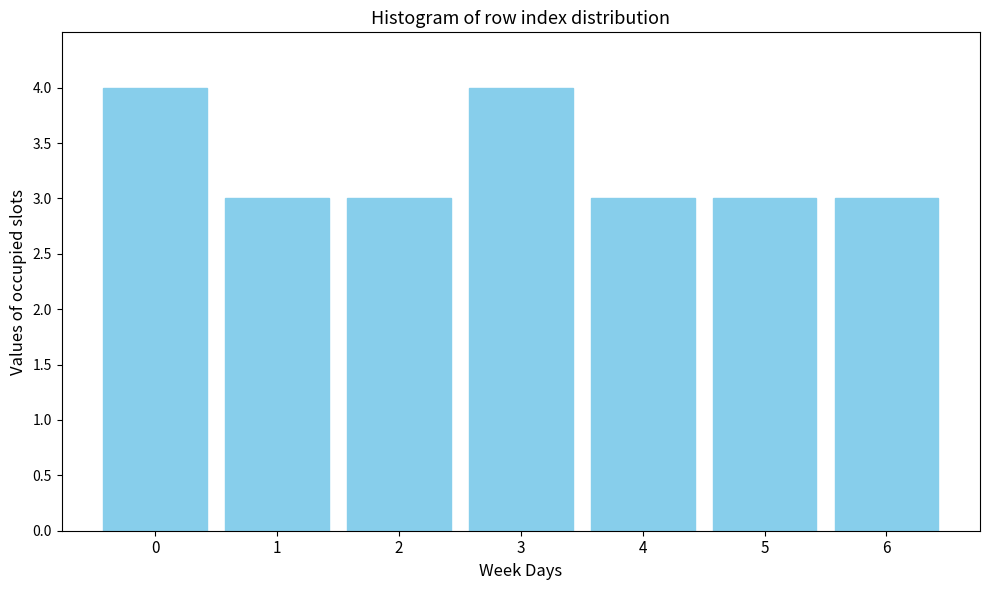

Reading left to right, list all the values displayed in this chart.

4	3	3	4	3	3	3